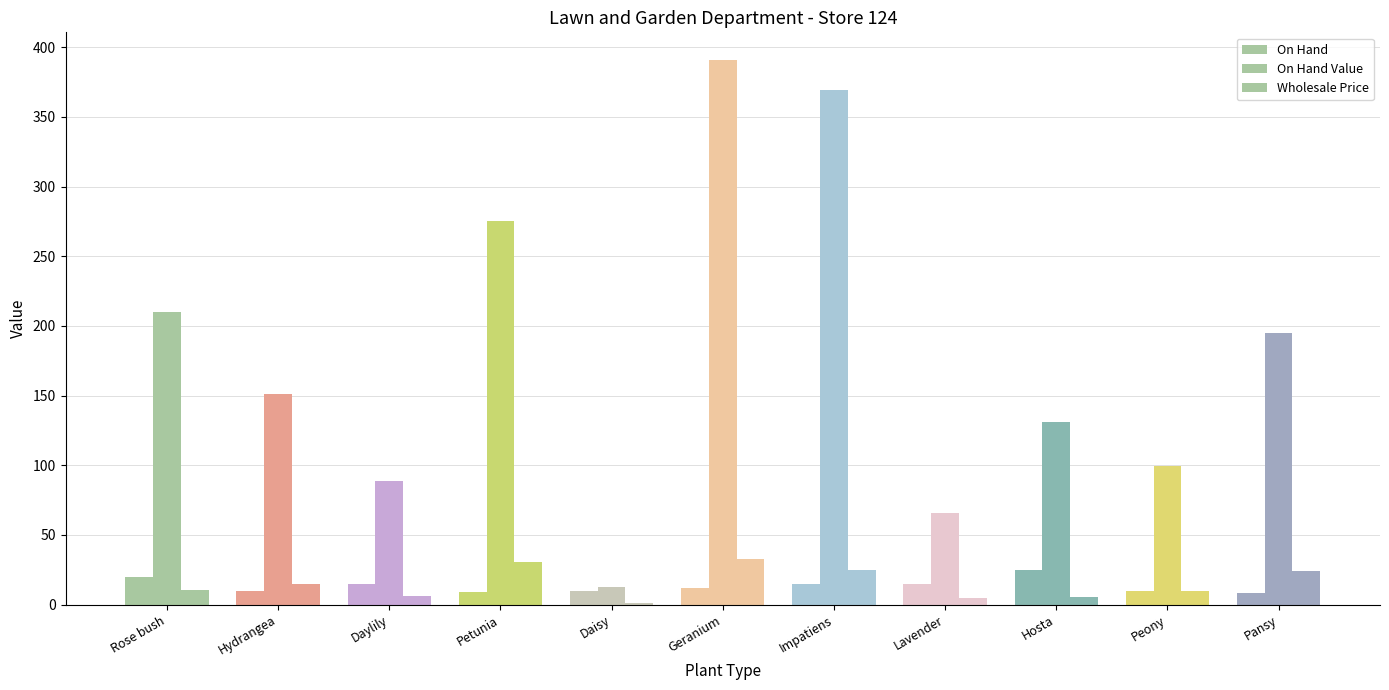

At Hosta, list the series in order from smallest to largest.

Wholesale Price, On Hand, On Hand Value